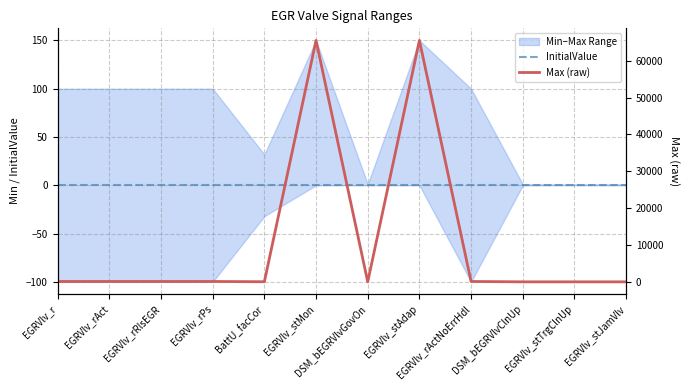

Rank the series by their average value, from lowest to highest.

InitialValue, Max (raw)